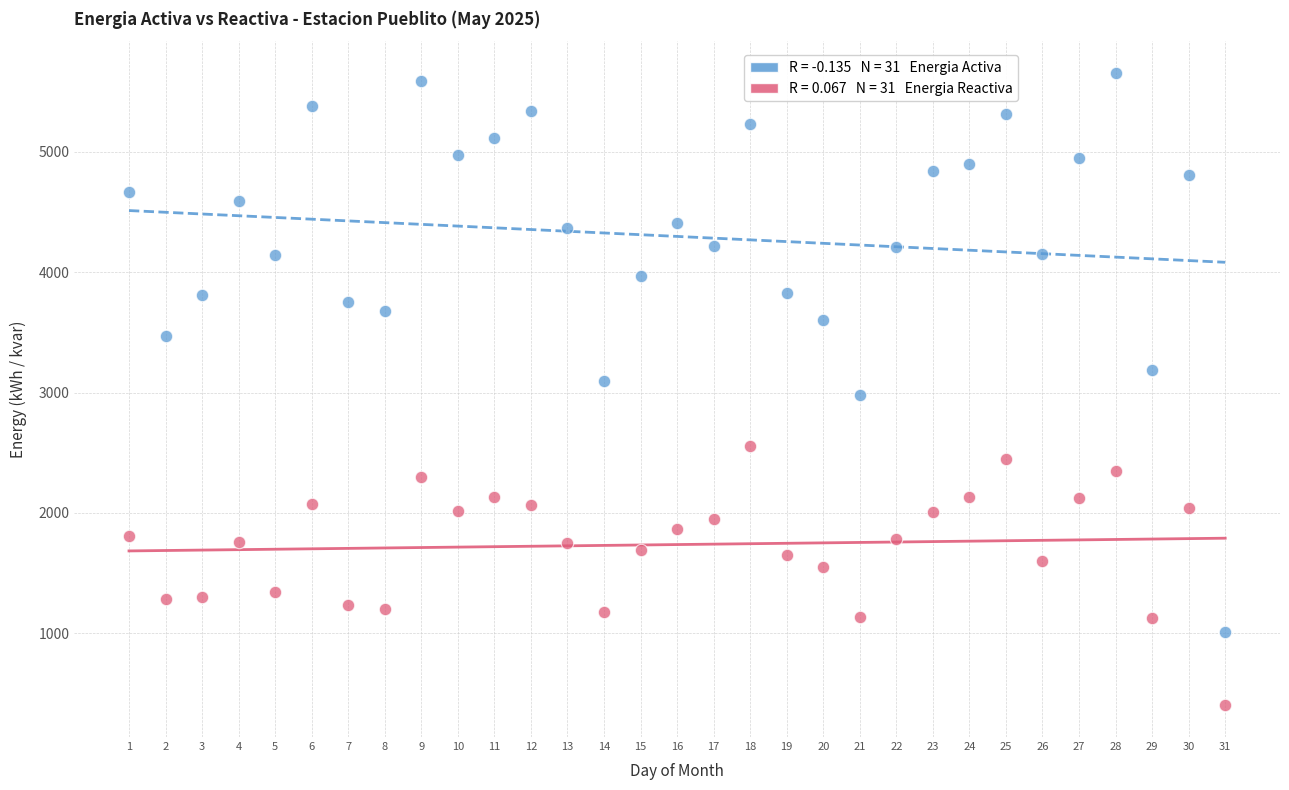

Across all data points, what is the range of Y values (max minus min)?

5250.7